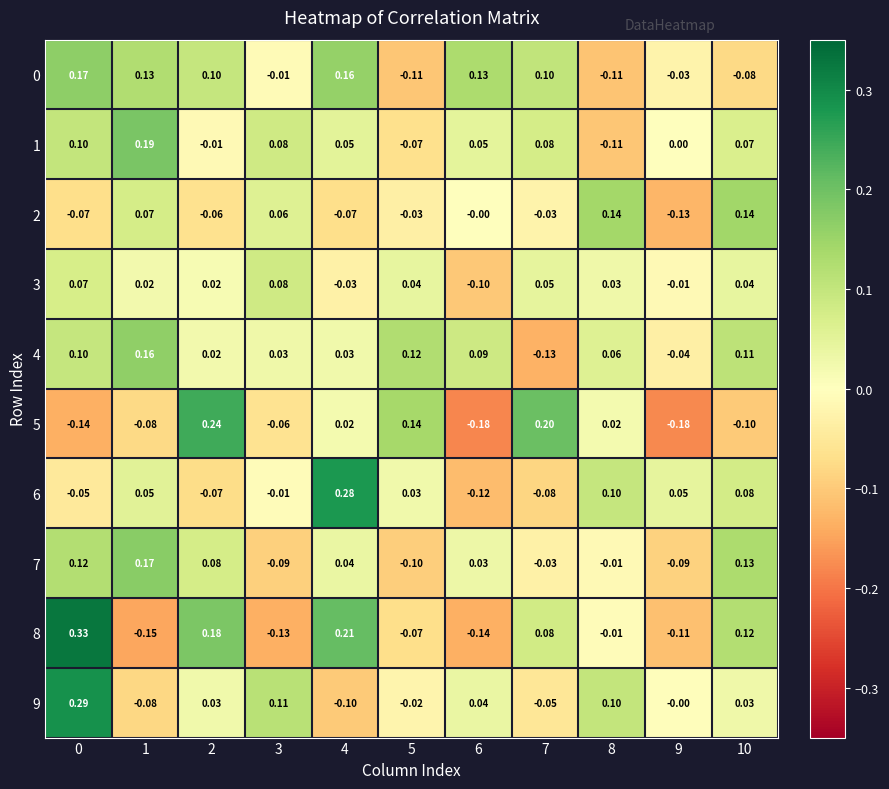

Is the value of 3 at 5 greater than the value of 6 at 6?

Yes